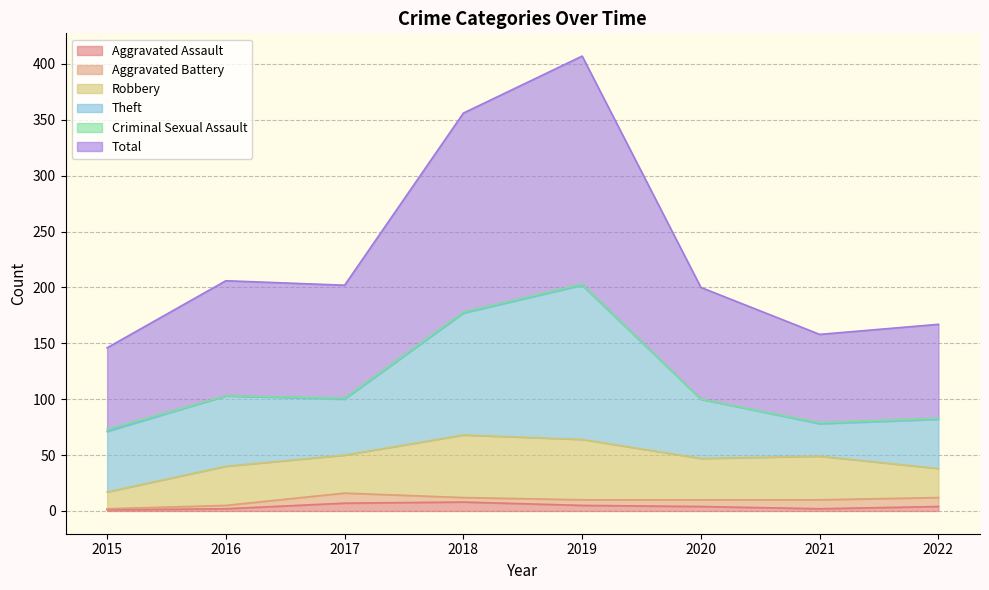

Rank the categories by Aggravated Battery value from highest to lowest.

2017, 2021, 2022, 2020, 2019, 2018, 2016, 2015